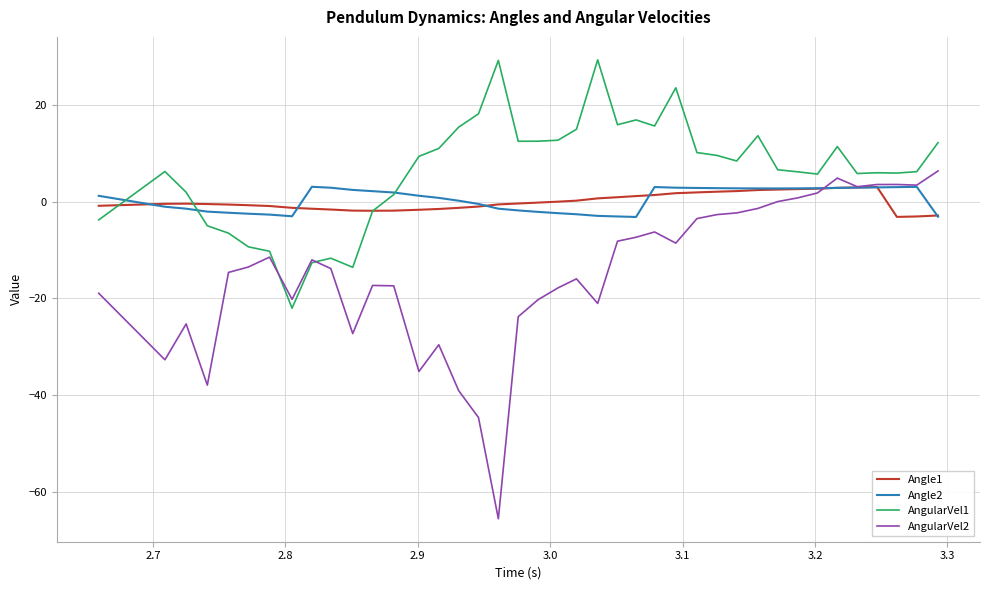

What is the maximum value for AngularVel2?

6.4